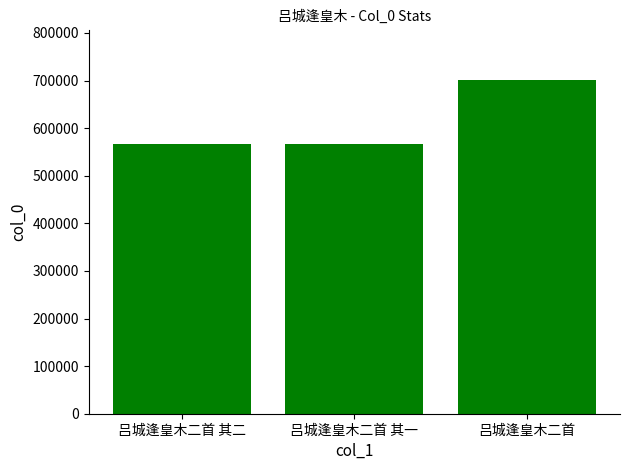

What is the average value?

611487